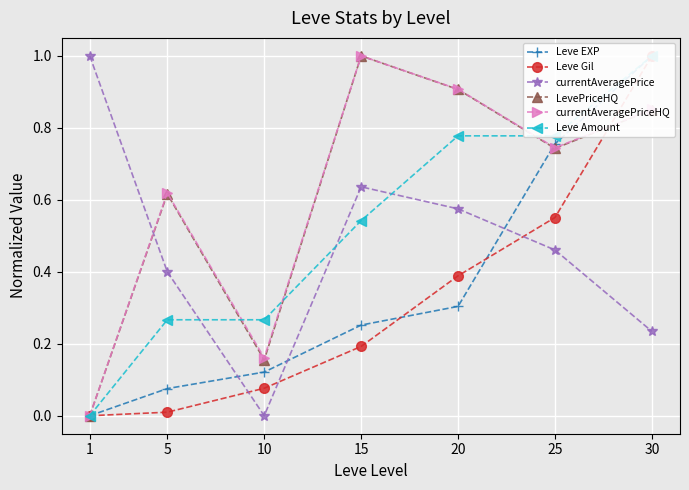

Does the chart display data point markers on the line(s)?

Yes